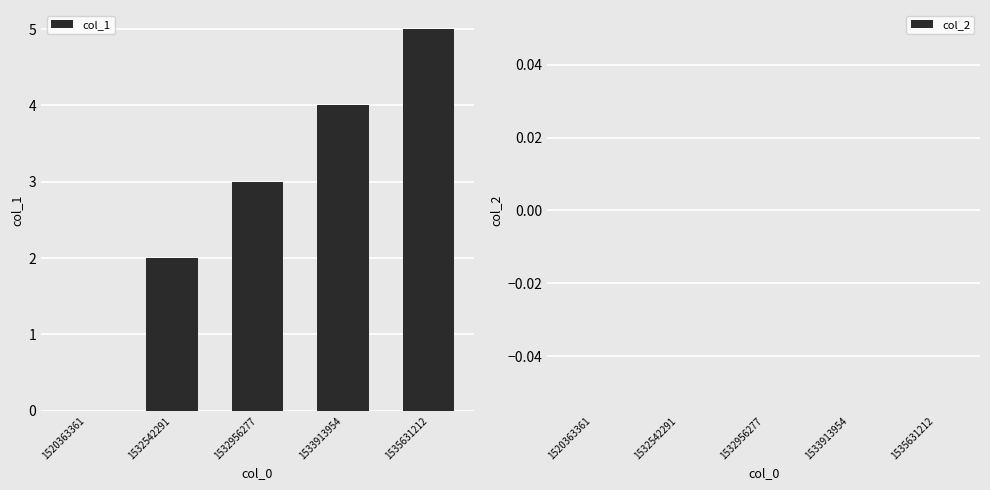

At which category does the chart reach its peak across all series?

1535631212